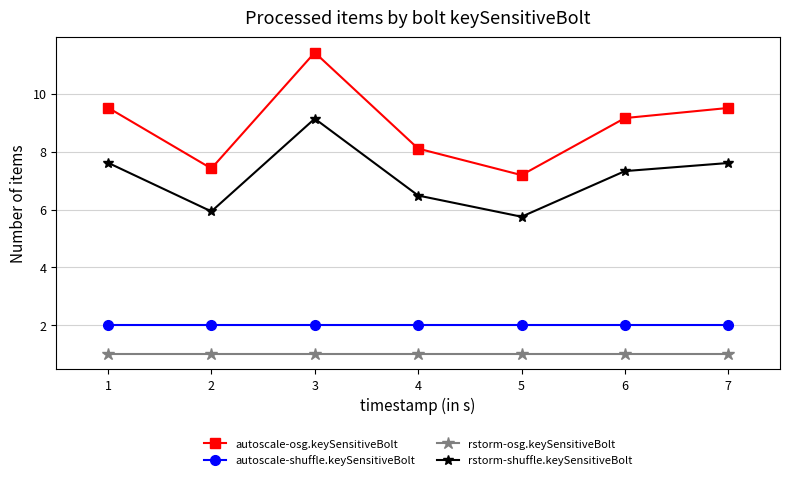

The autoscale-osg.keySensitiveBolt series shows 4.0 at 6. True or false?

False